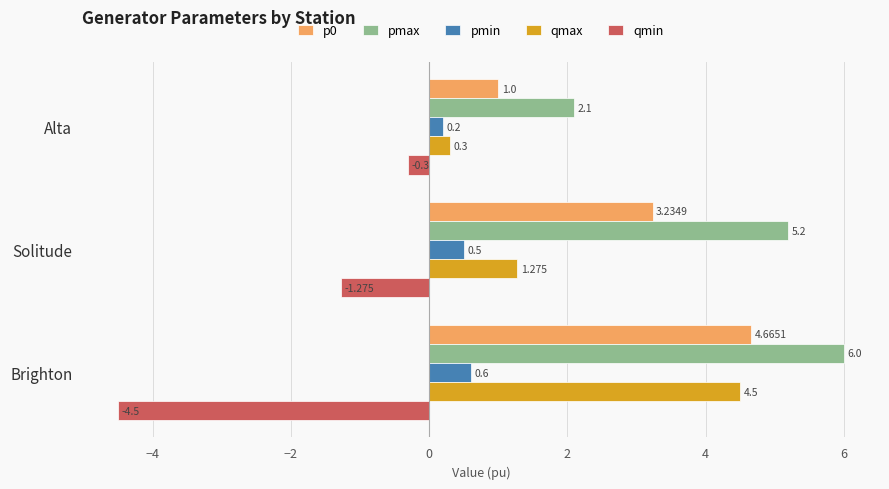

Which category has the lowest value across all series?

Brighton